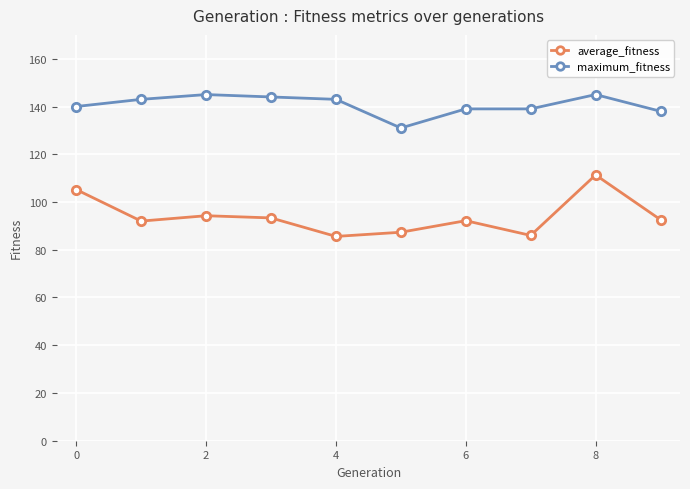

Which series has the largest range (max minus min)?

average_fitness